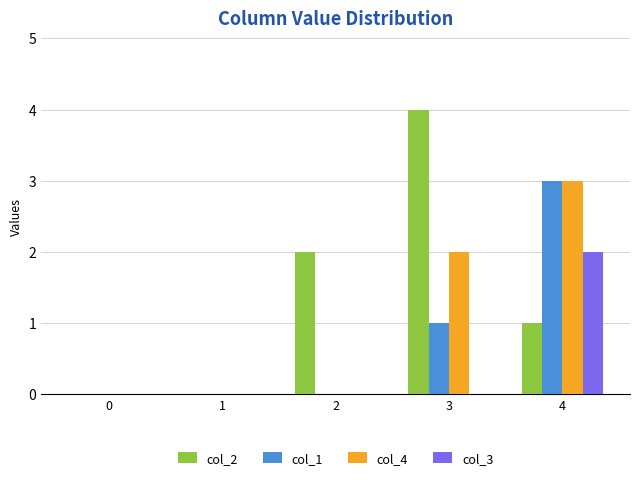

The col_1 series shows 3 at 4. True or false?

True